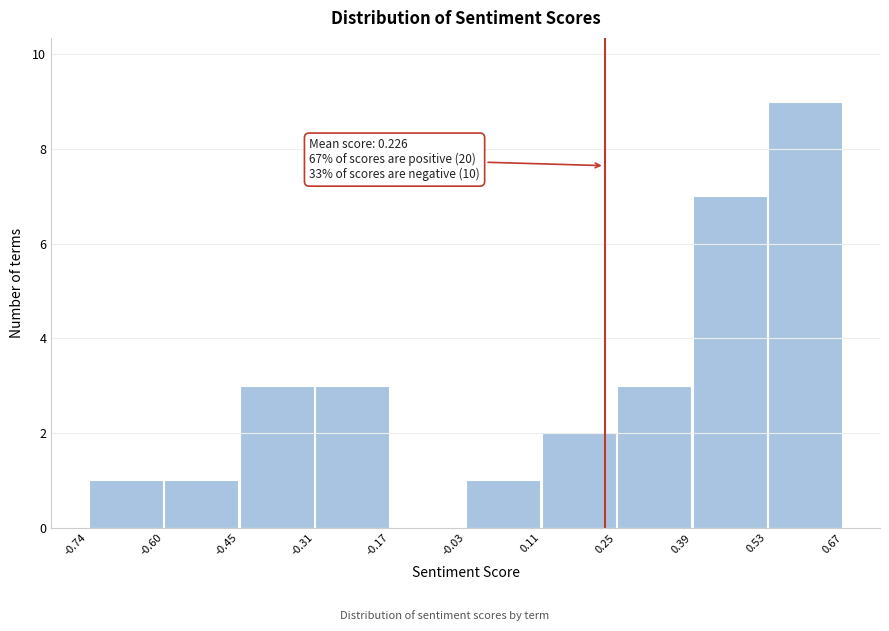

Over which range of the x-axis is the bar tallest?

0.53 to 0.67